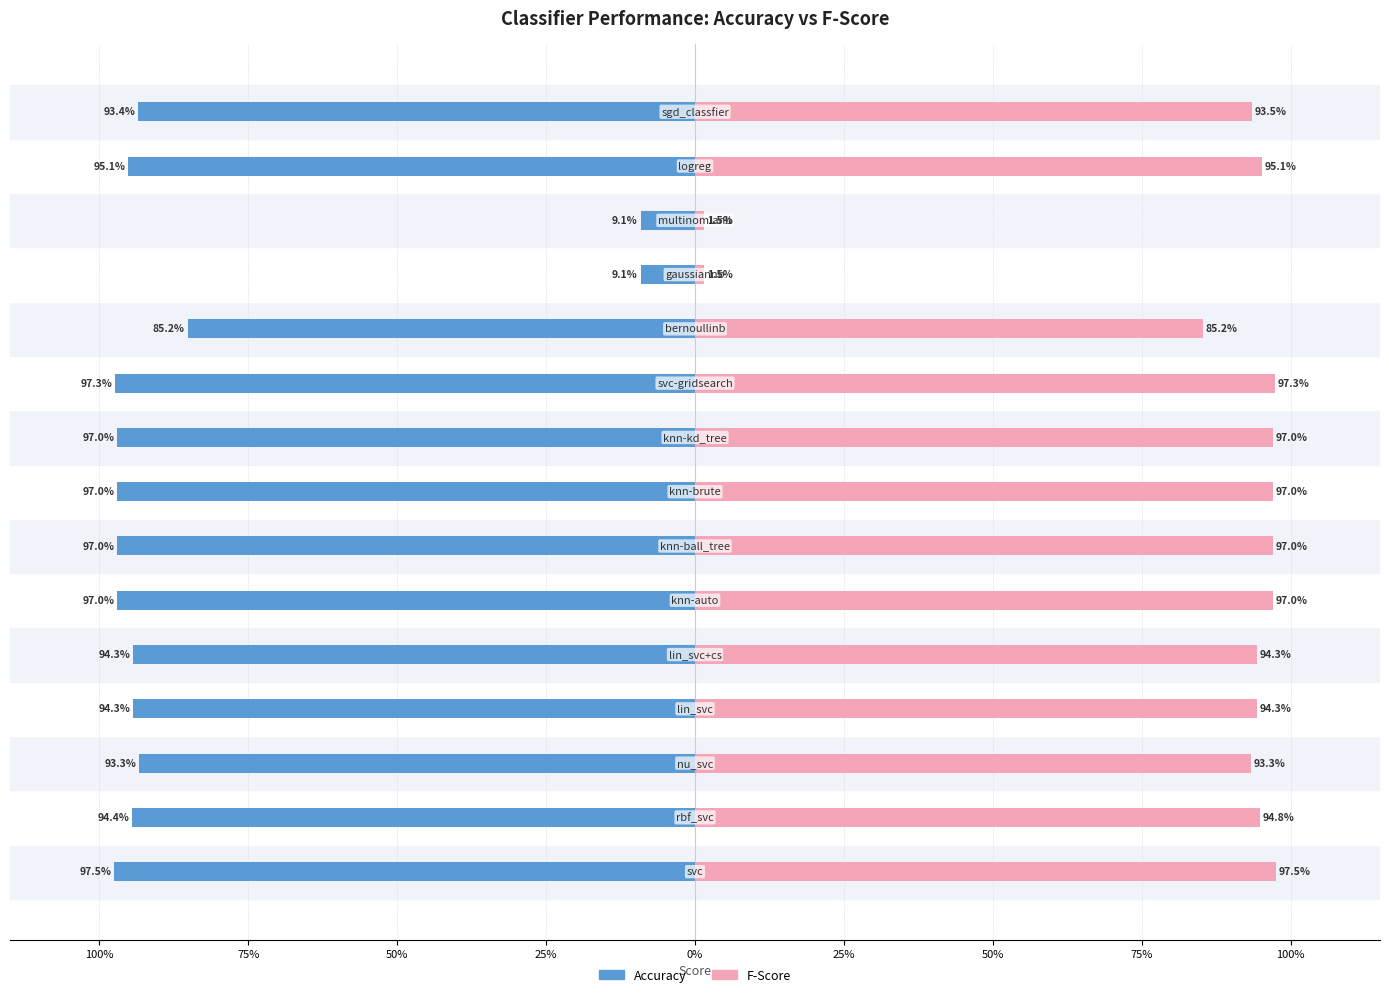

Is it true that fscore equals 1.0 at 75%?

True